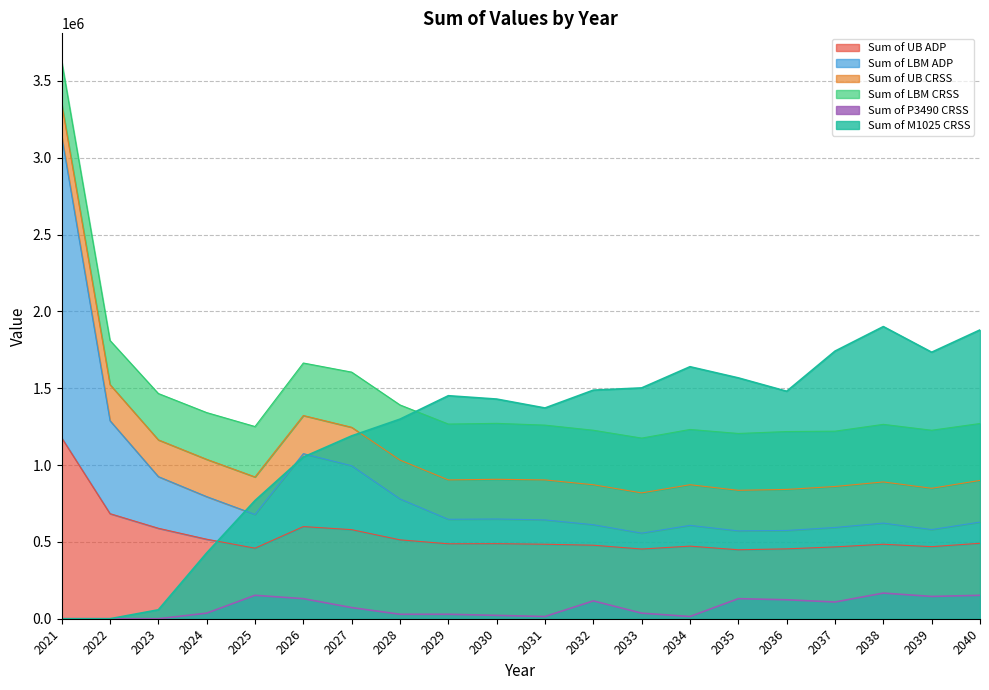

Between 2024 and 2023, which is larger?

2023